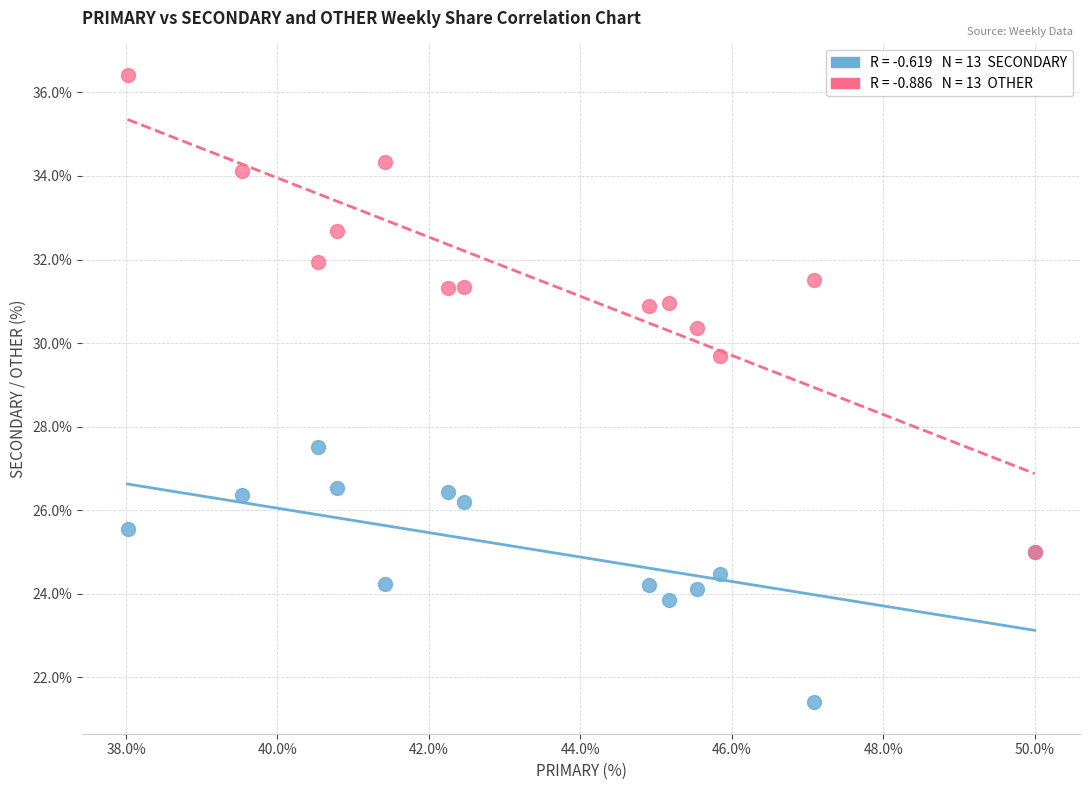

Across all series, what Y value is closest to 28?

27.5